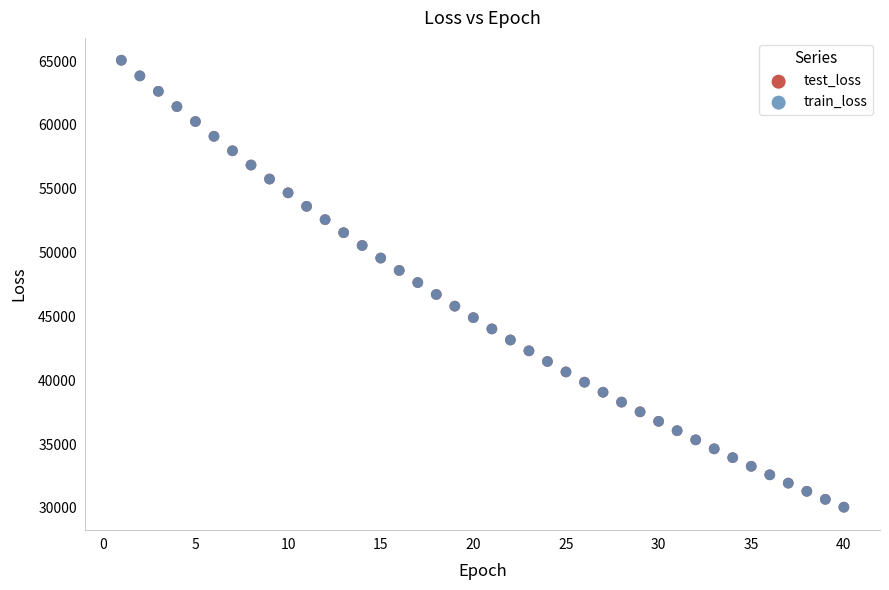

What are all the series names shown in the legend?

test_loss, train_loss